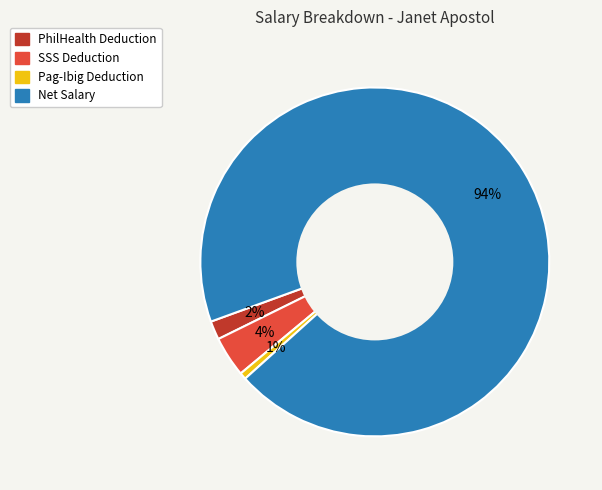

Which slice is the smallest?

Pag-Ibig Deduction